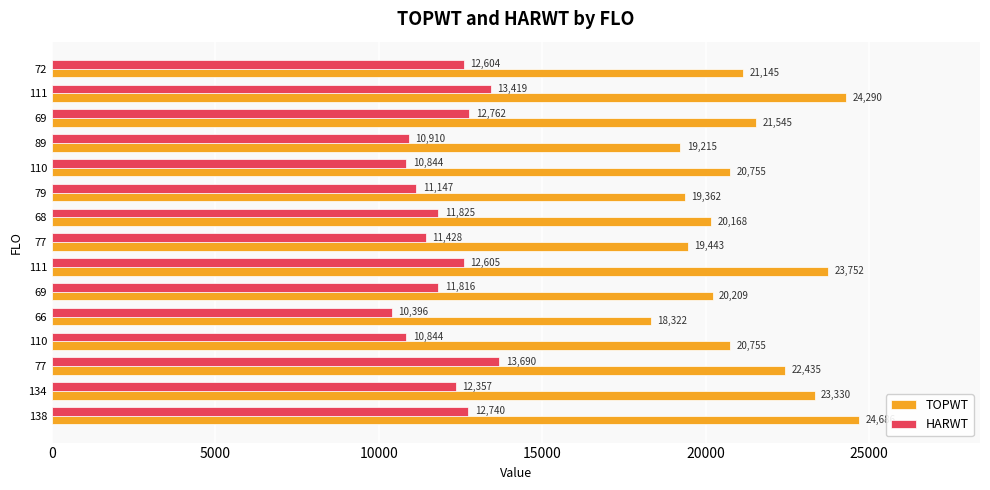

What is the maximum value for TOPWT?

24686